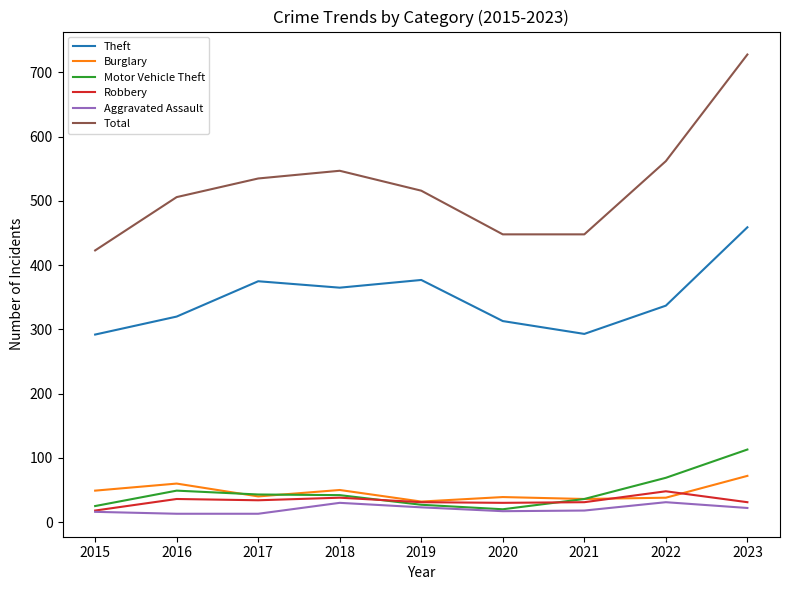

What is the highest value of the Theft series?

459